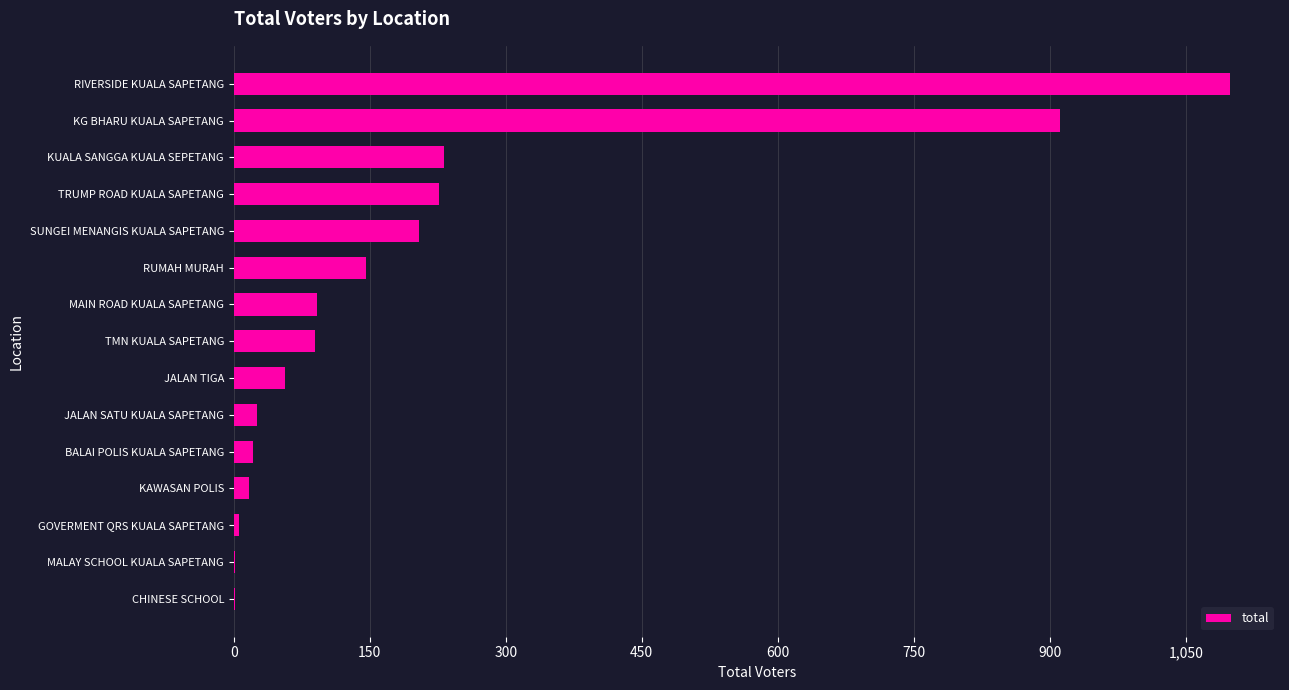

What is the sum of all values?

3128